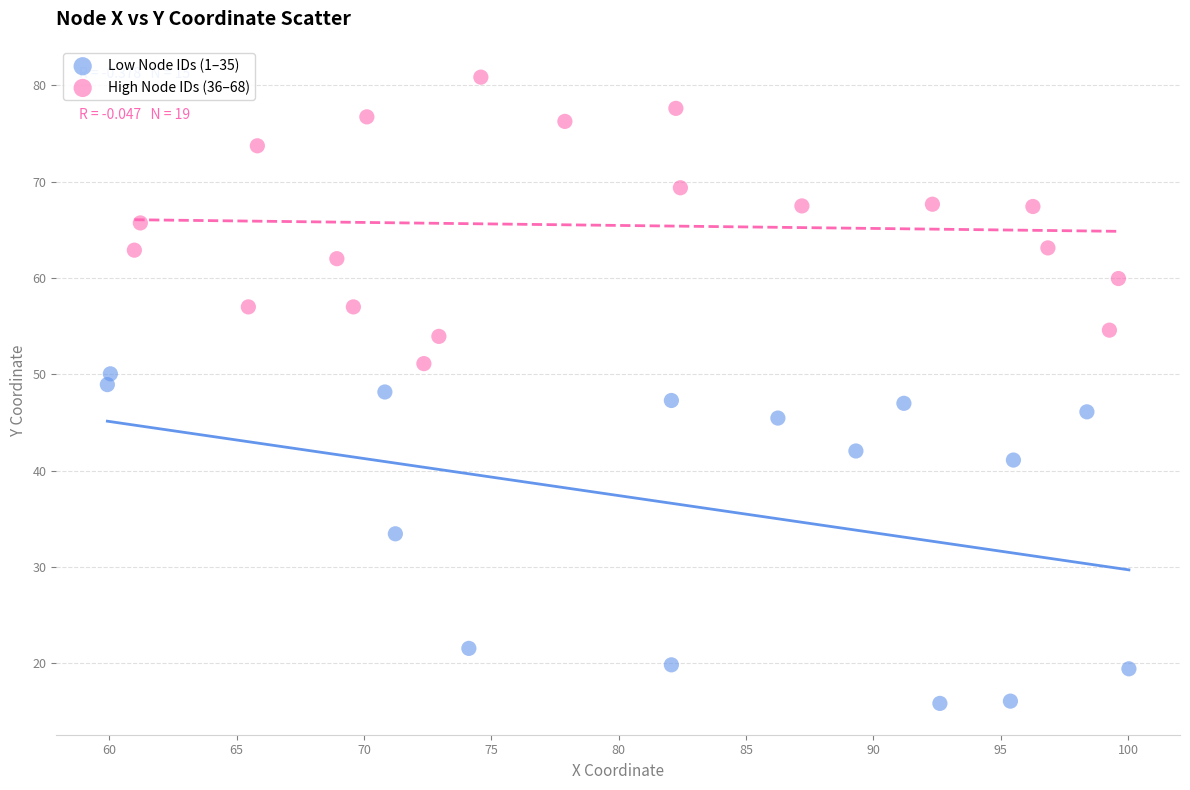

What are all the series names shown in the legend?

Low Node IDs (1–35), High Node IDs (36–68)